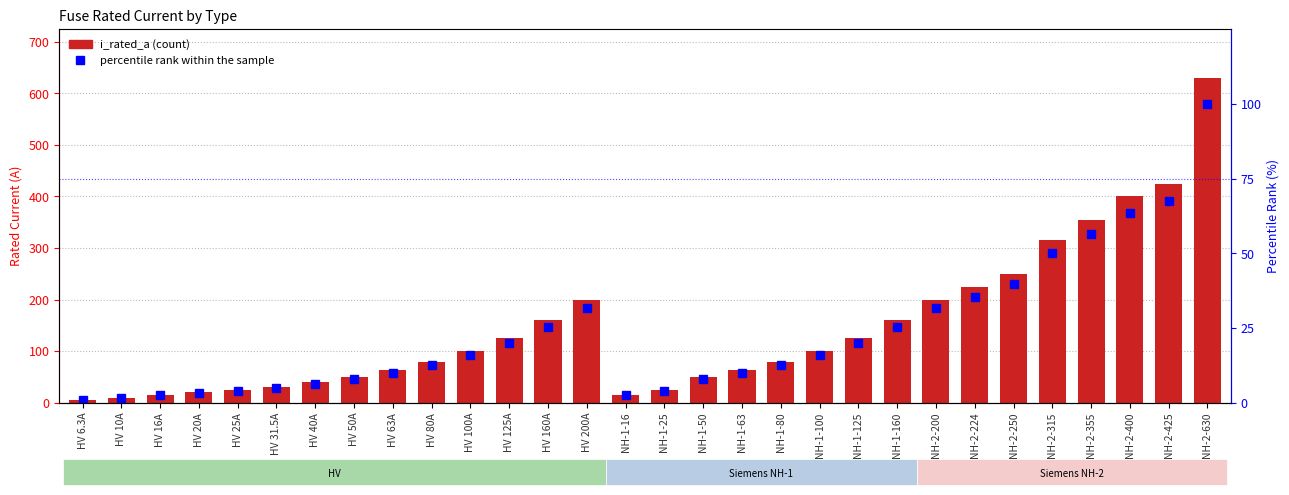

Which category has the highest value in the percentile rank within the sample series?

NH-2-630